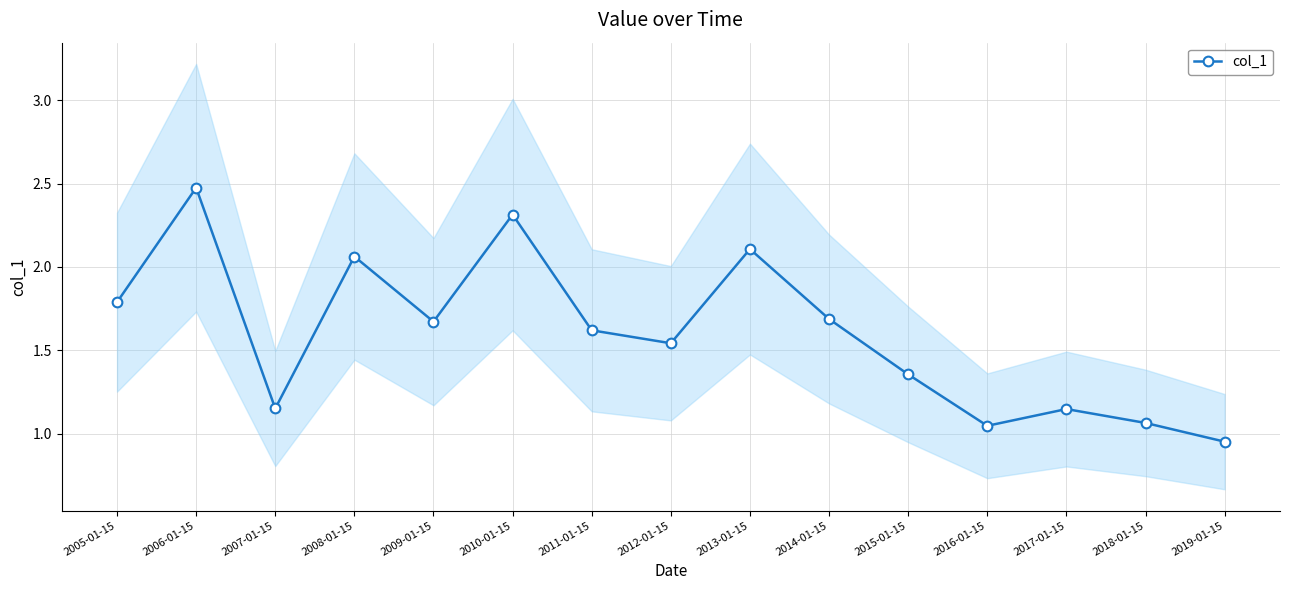

Is it true that the value at 2005-01-15 is 1.8?

True